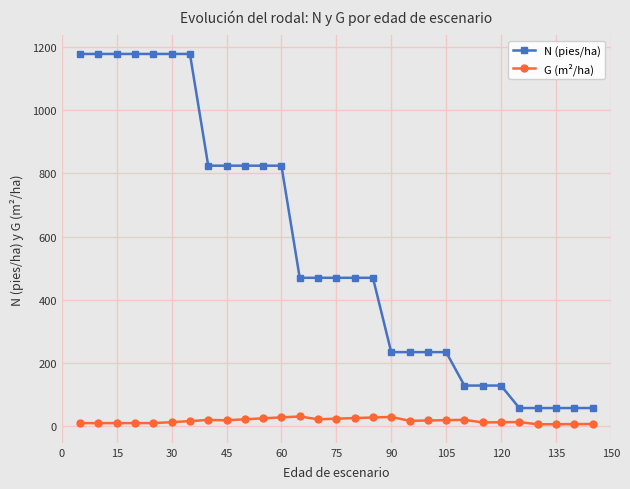

True or false: G (m²/ha) has more than 1 interior local peaks.

True